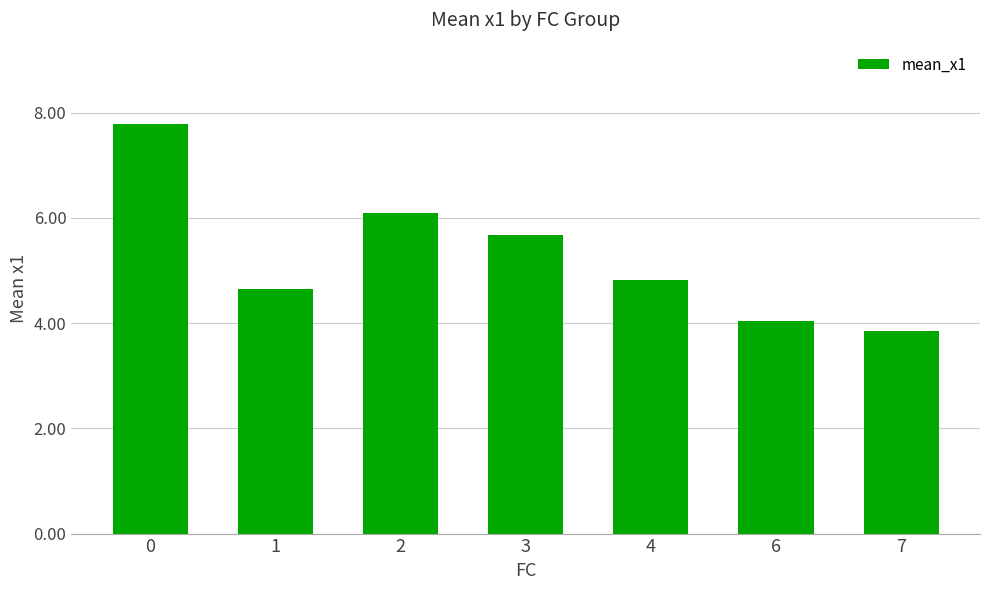

How many data points does each series have?

7